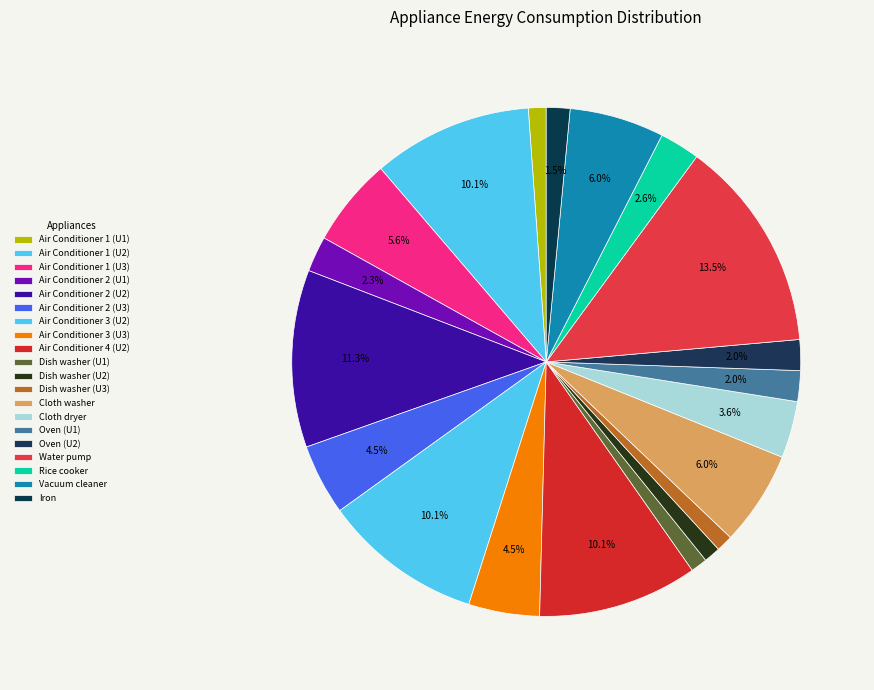

To the nearest percent, what is the average slice percentage?

5%